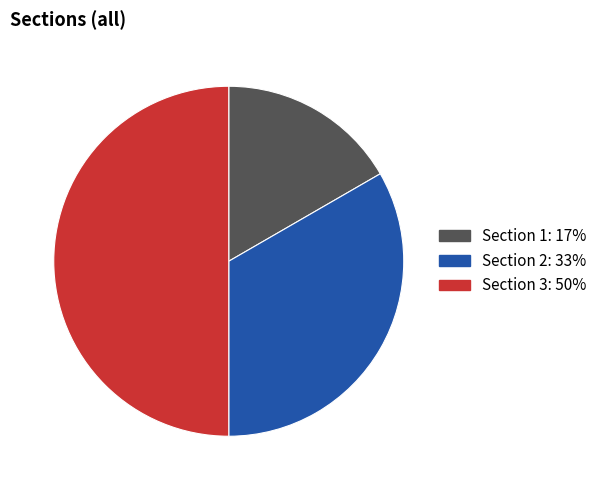

The Section 1 slice represents 17% of the pie. True or false?

True